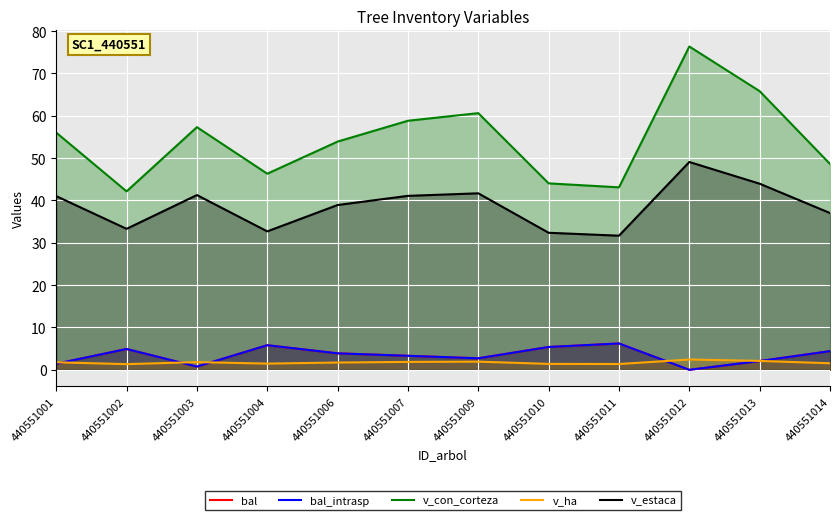

How many interior local peaks does the v_con_corteza series have?

3